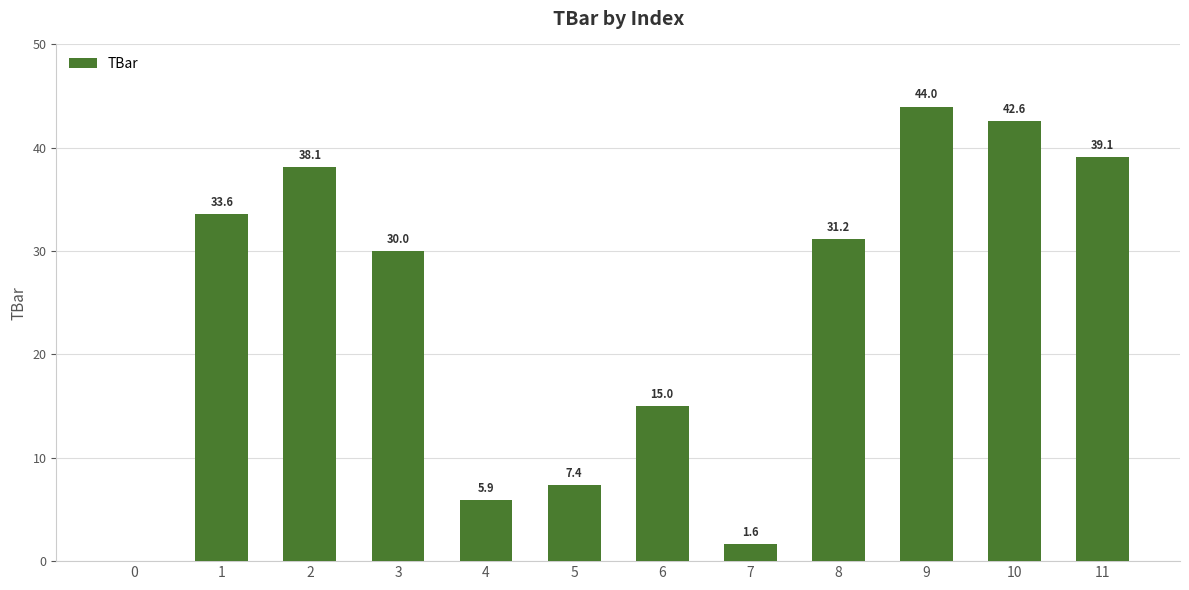

What is the maximum value shown in the chart?

44.0